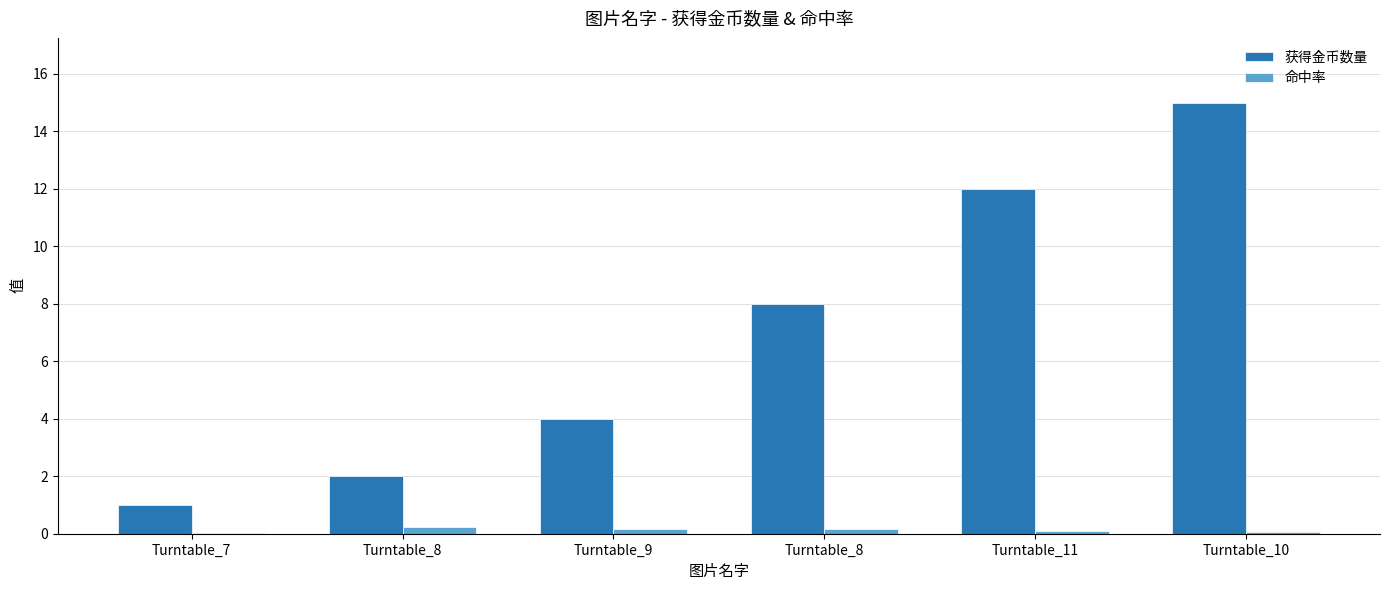

Which series changed the most between Turntable_8 and Turntable_10?

获得金币数量